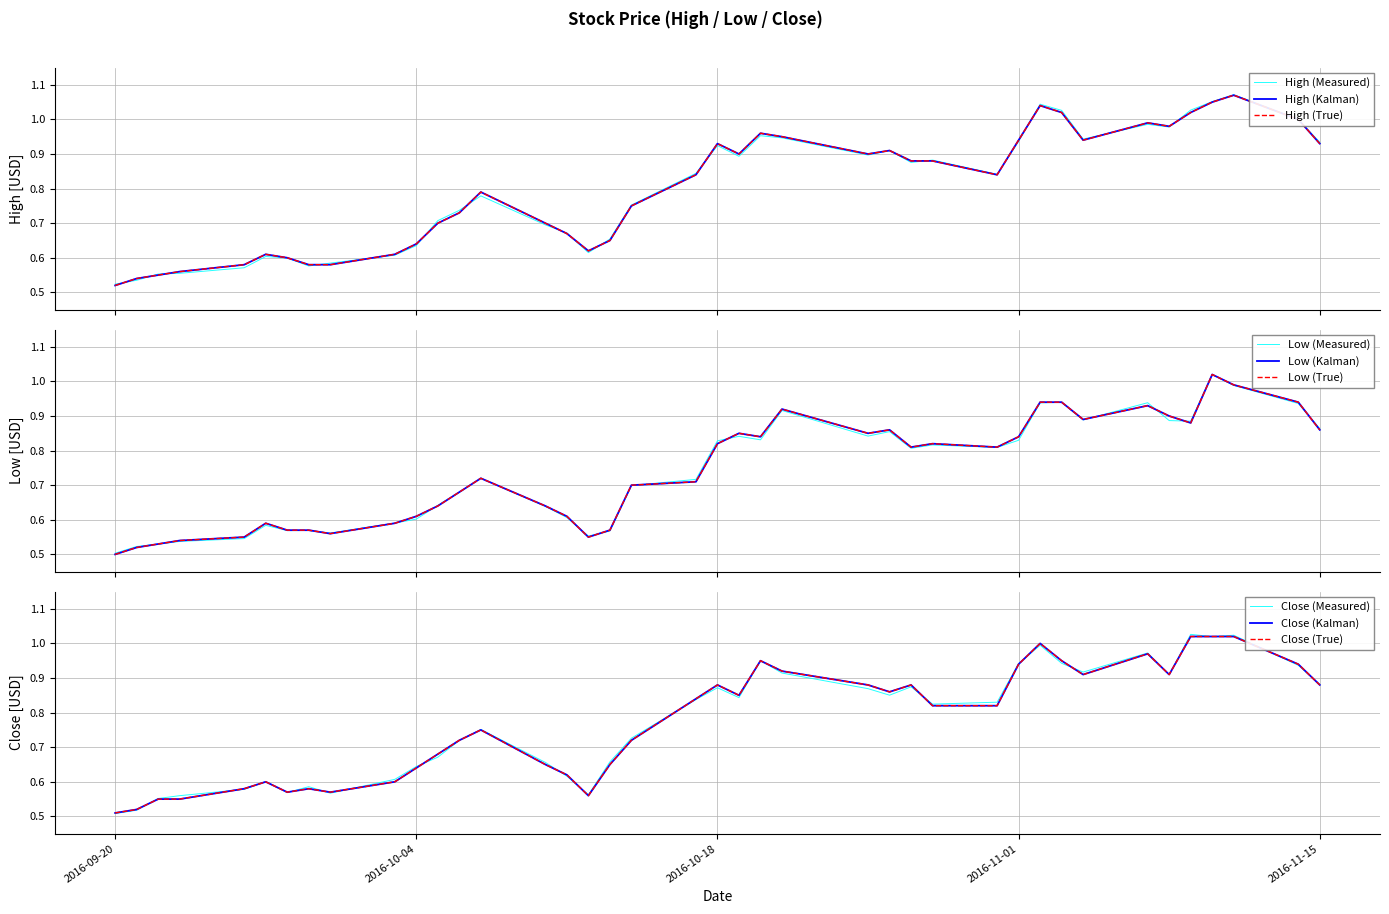

Rank the categories by Low value from lowest to highest.

2016-09-20, 2016-09-21, 2016-09-22, 2016-09-23, 2016-09-26, 2016-10-12, 2016-09-30, 2016-09-28, 2016-09-29, 2016-10-13, 2016-09-27, 2016-10-03, 2016-10-04, 2016-10-11, 2016-10-05, 2016-10-10, 2016-10-06, 2016-10-14, 2016-10-17, 2016-10-07, 2016-10-27, 2016-10-31, 2016-10-18, 2016-10-28, 2016-10-20, 2016-11-01, 2016-10-19, 2016-10-25, 2016-10-26, 2016-11-15, 2016-11-09, 2016-11-04, 2016-11-08, 2016-10-21, 2016-11-07, 2016-11-02, 2016-11-03, 2016-11-14, 2016-11-11, 2016-11-10